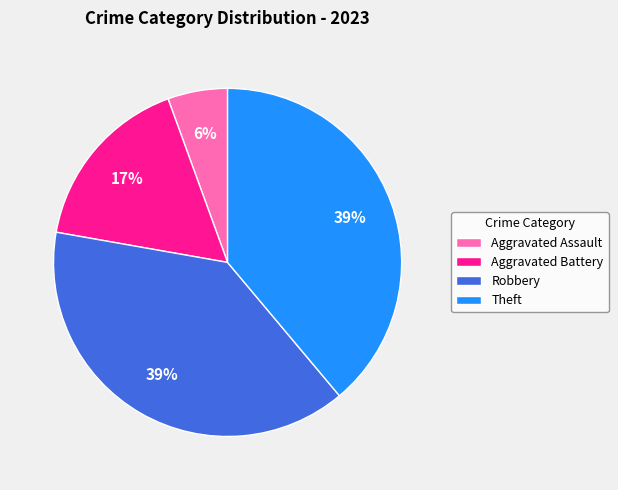

How many segments does this pie chart have?

4